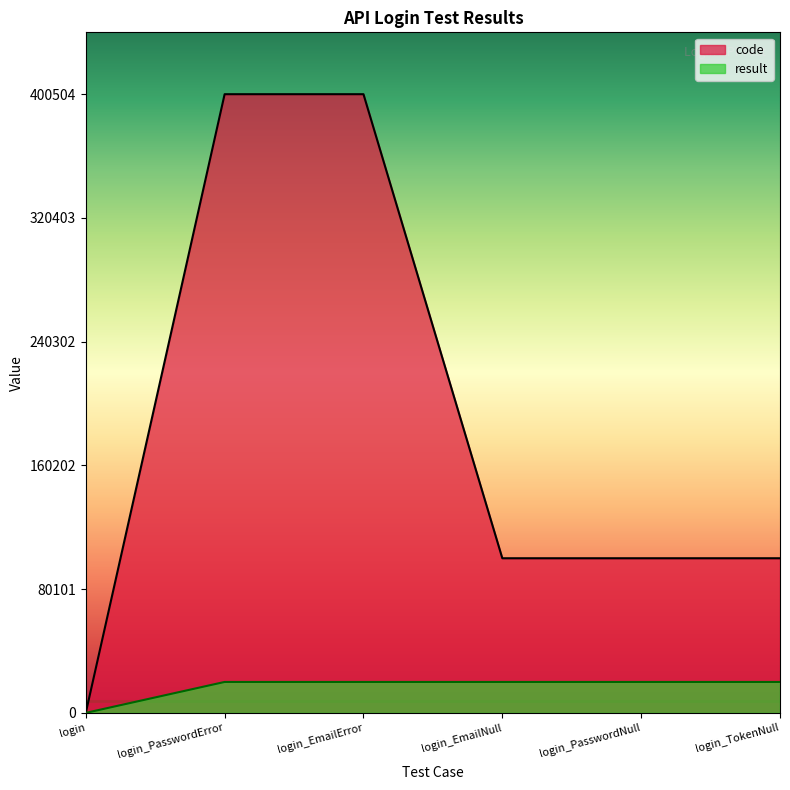

Which series has the widest spread of values?

code